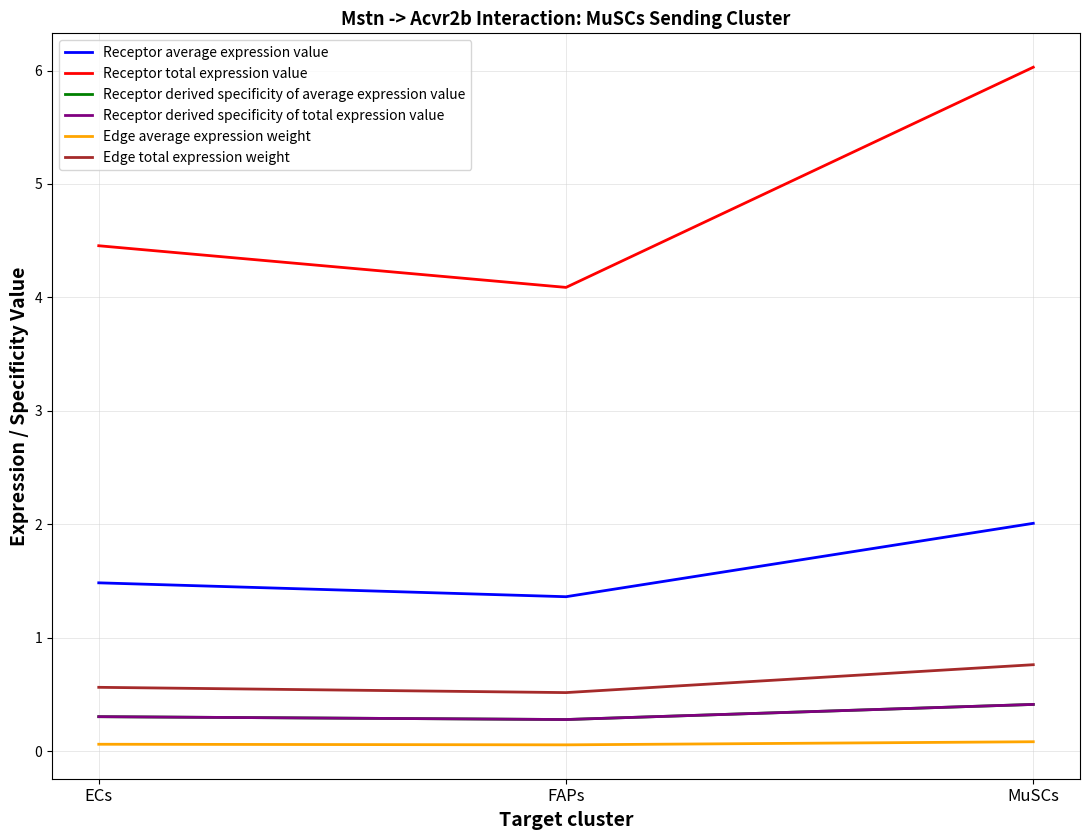

Does the chart display data point markers on the line(s)?

No